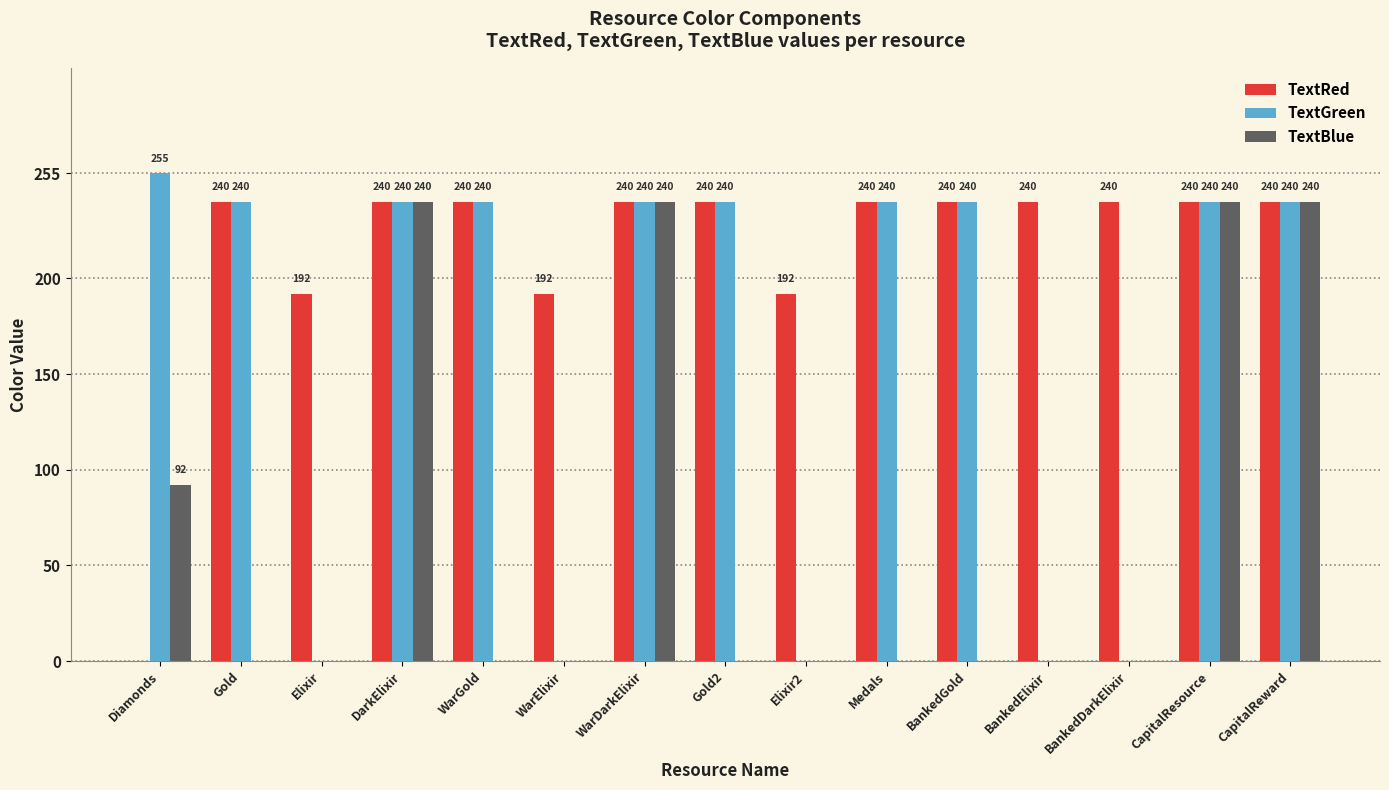

Does the chart contain stacked bars?

No